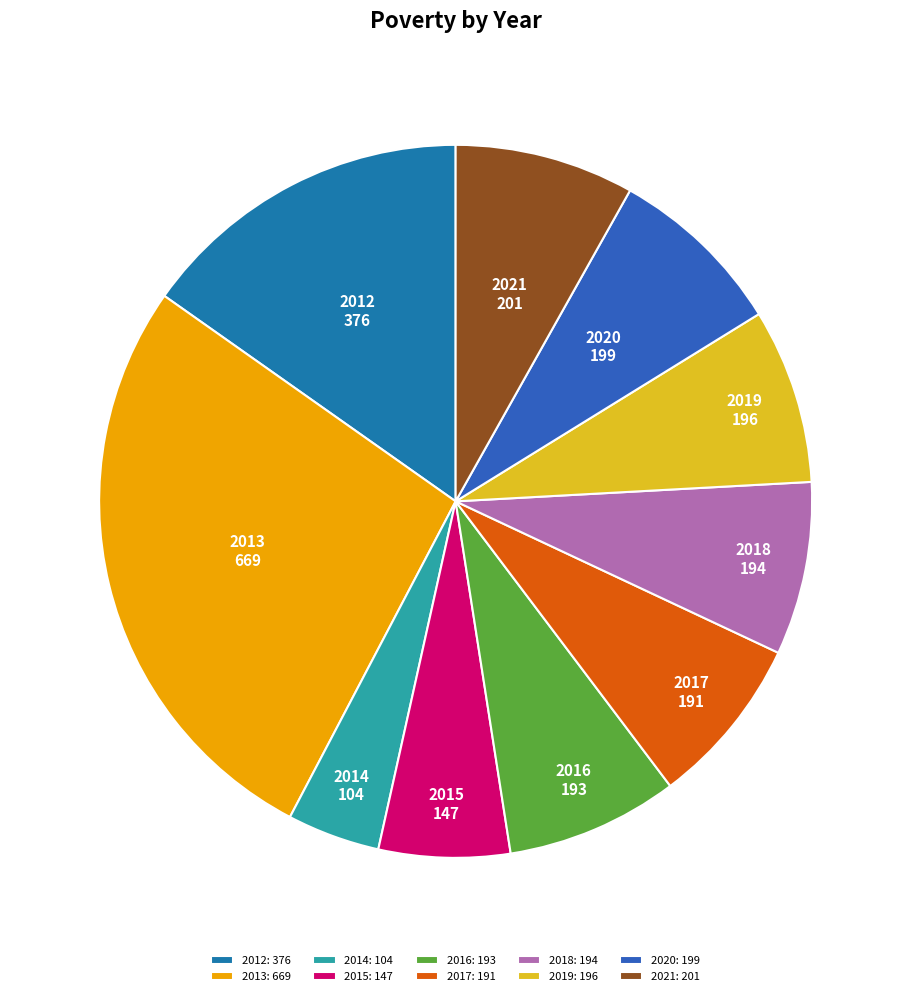

Is there any slice that represents more than half of the pie?

No